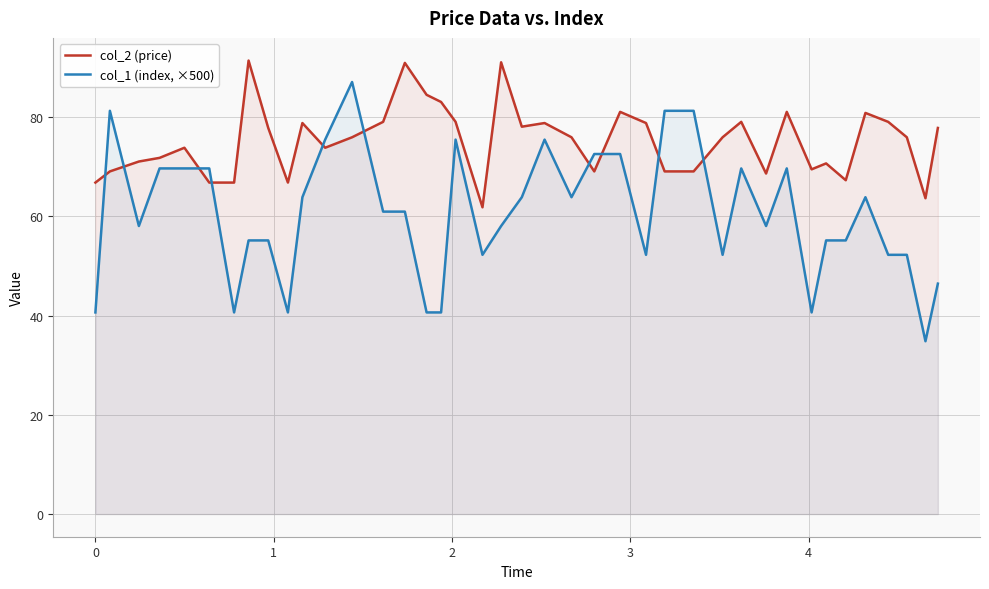

Which series has the largest total across all categories?

col_2 (price)